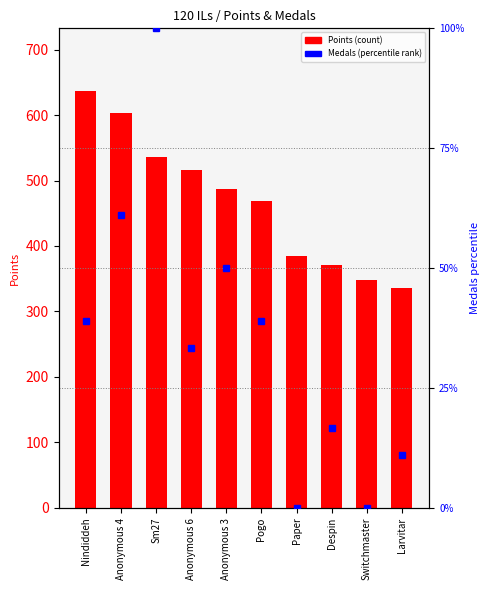

What is the sum of the Medals (pct rank) values at Anonymous 4 and Anonymous 3?

111.1